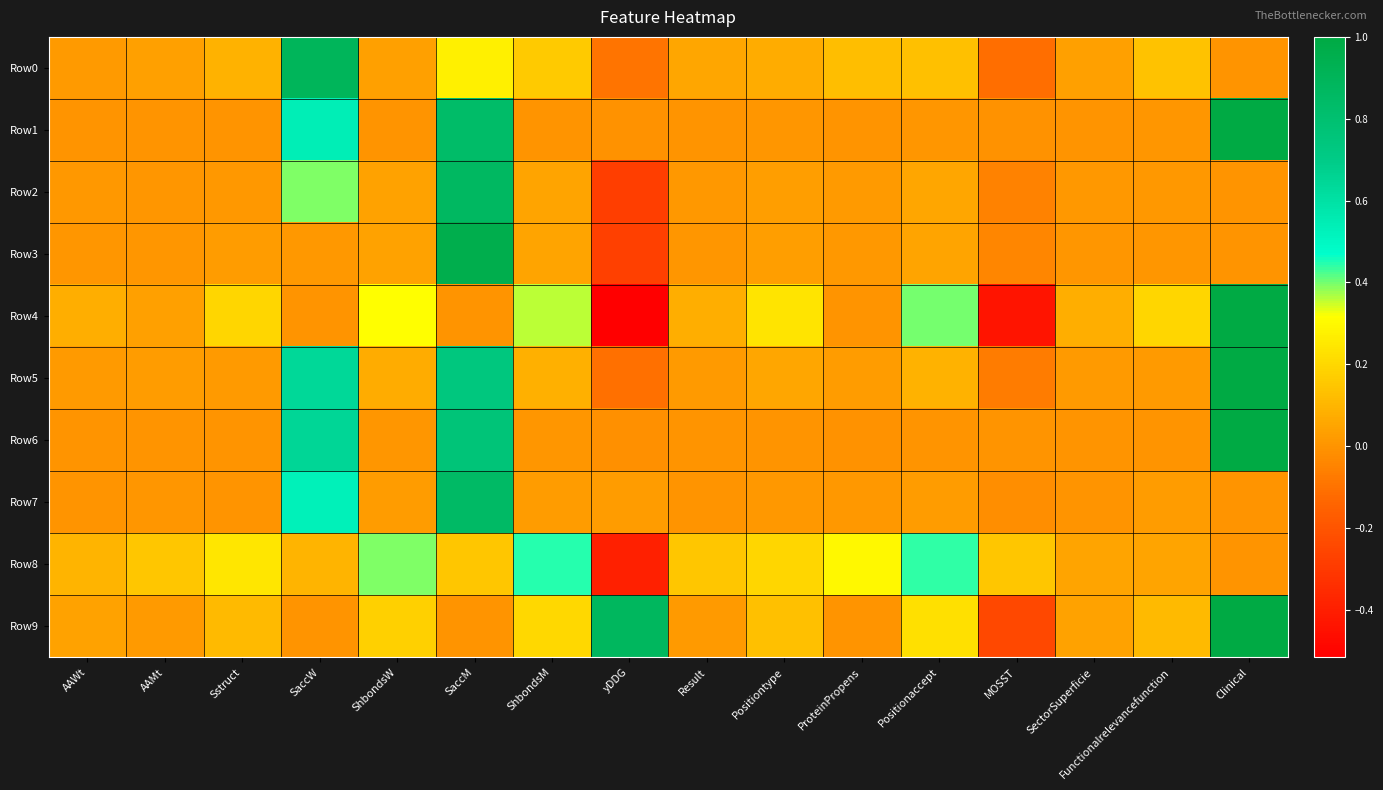

How many distinct data groups are displayed?

10